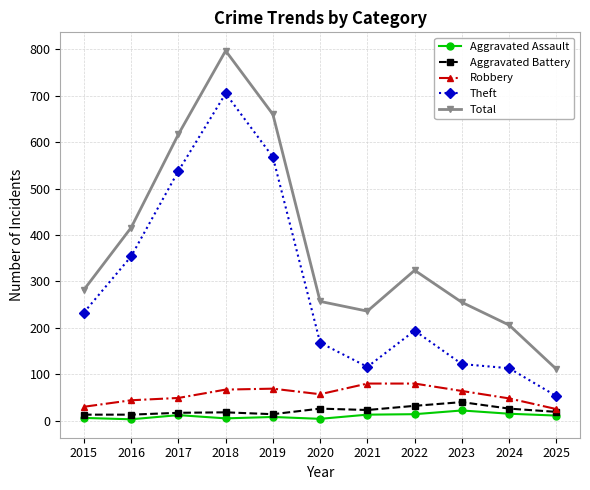

What is the maximum value for Aggravated Battery?

40